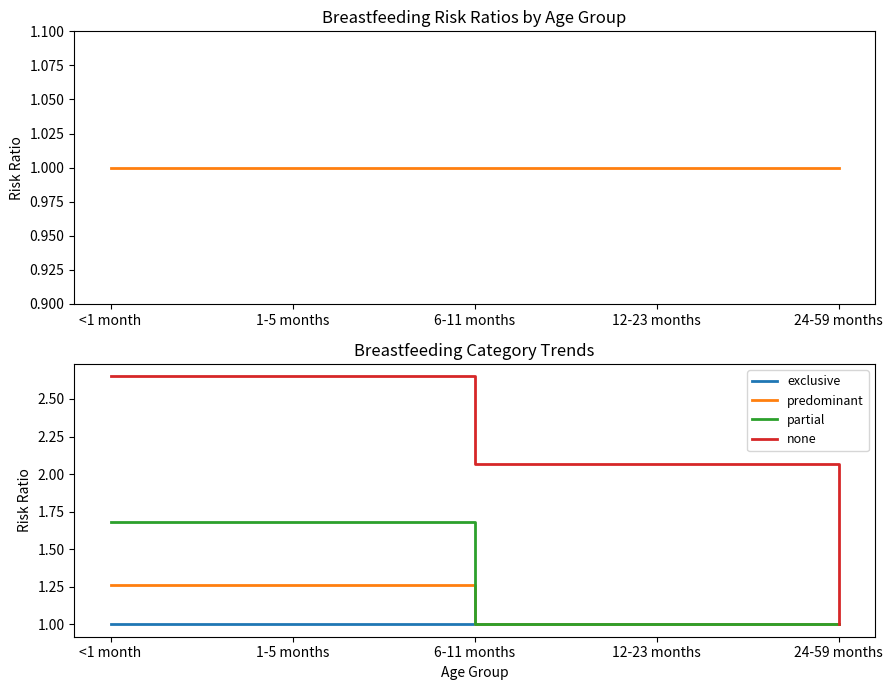

Reading left to right, transcribe all the data shown in this chart.

exclusive: <1 month=1.0	1-5 months=1.0	6-11 months=1.0	12-23 months=1.0	24-59 months=1.0
predominant: <1 month=1.3	1-5 months=1.3	6-11 months=1.0	12-23 months=1.0	24-59 months=1.0
partial: <1 month=1.7	1-5 months=1.7	6-11 months=1.0	12-23 months=1.0	24-59 months=1.0
none: <1 month=2.6	1-5 months=2.6	6-11 months=2.1	12-23 months=2.1	24-59 months=1.0